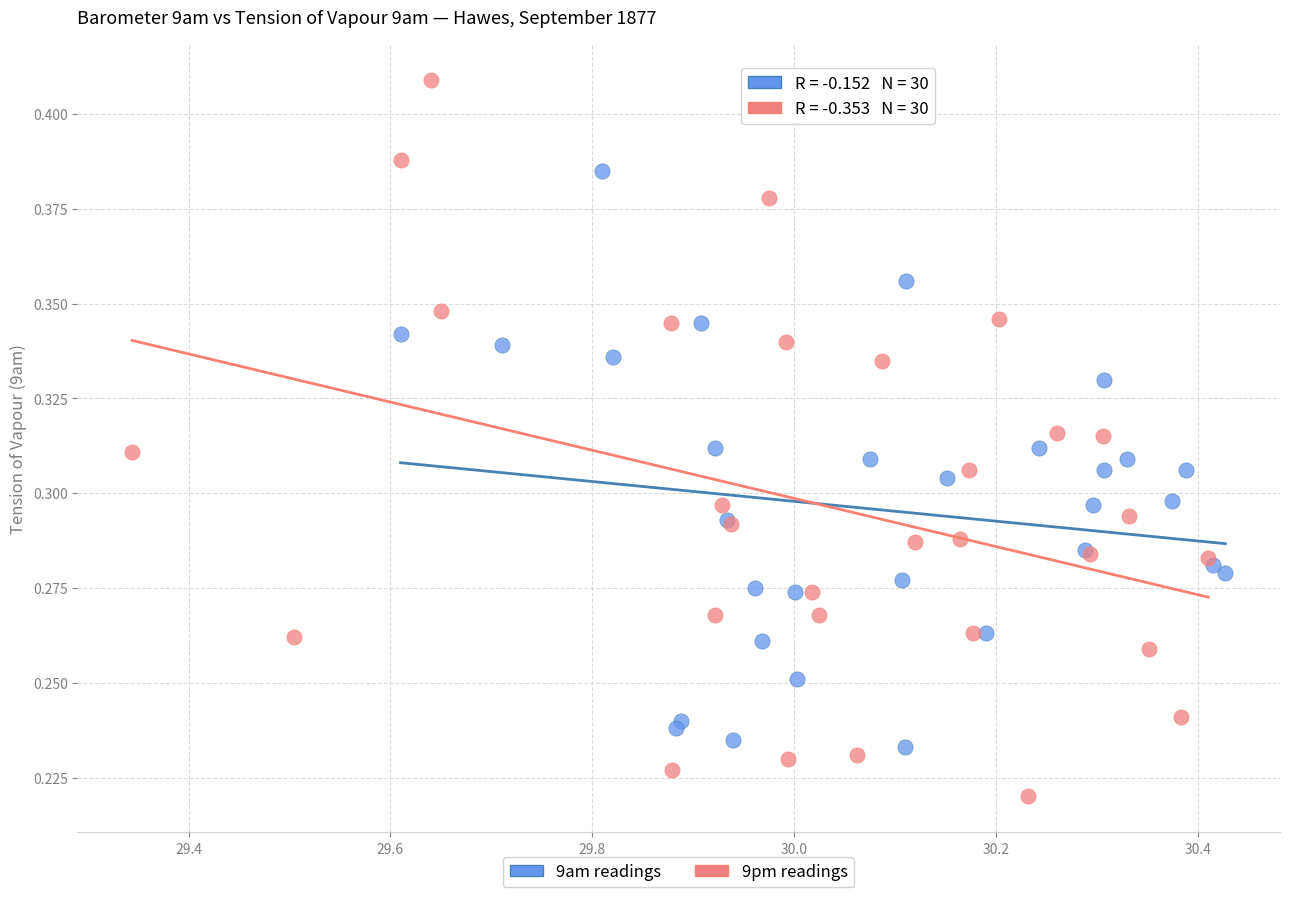

Which series reaches the maximum Y coordinate?

9pm readings